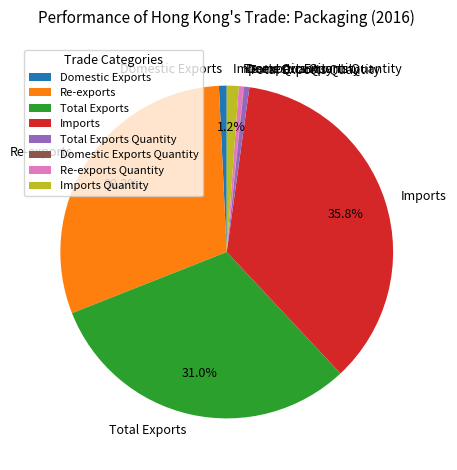

Which category has the biggest portion of the pie?

Imports